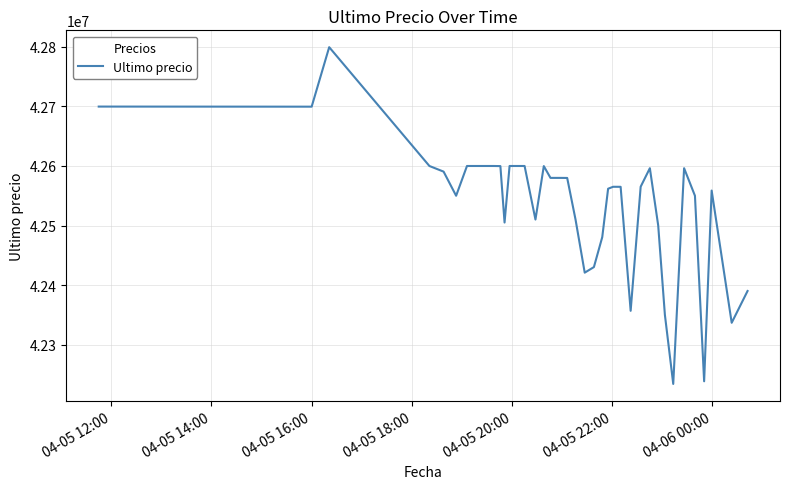

What is the difference between the maximum and minimum values?

565752